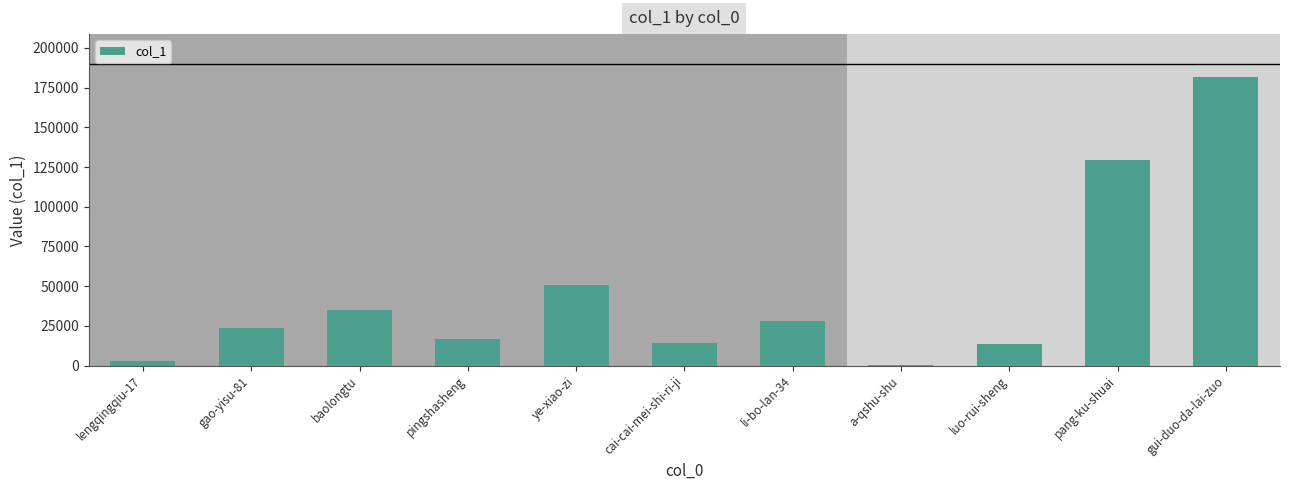

At which label is the value closest to 90893?

pang-ku-shuai